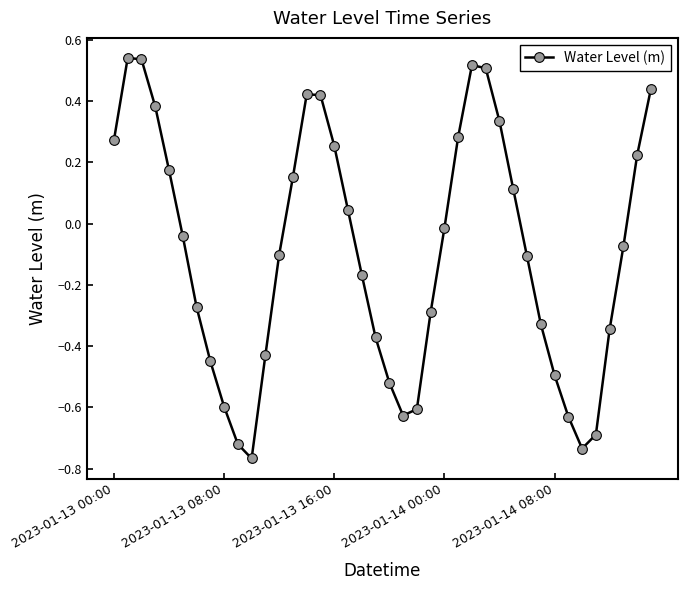

True or false: the data has more than 1 interior local peaks.

True